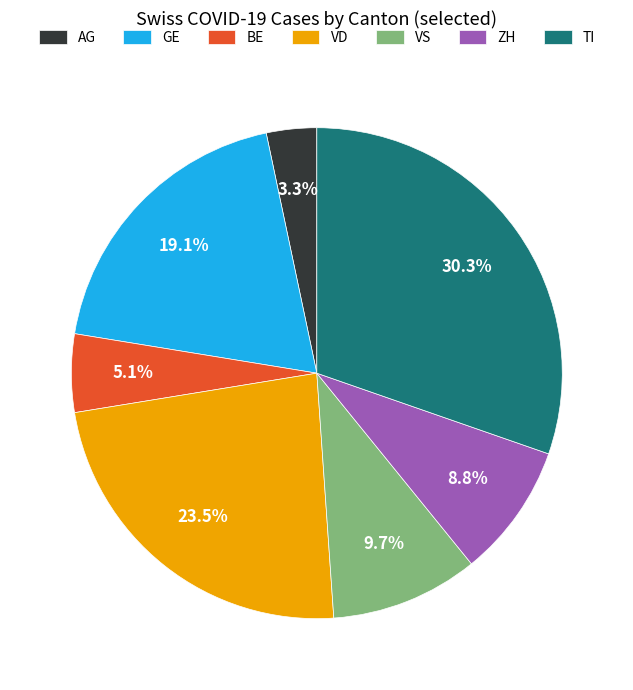

Rank the categories by value from highest to lowest.

TI, VD, GE, VS, ZH, BE, AG